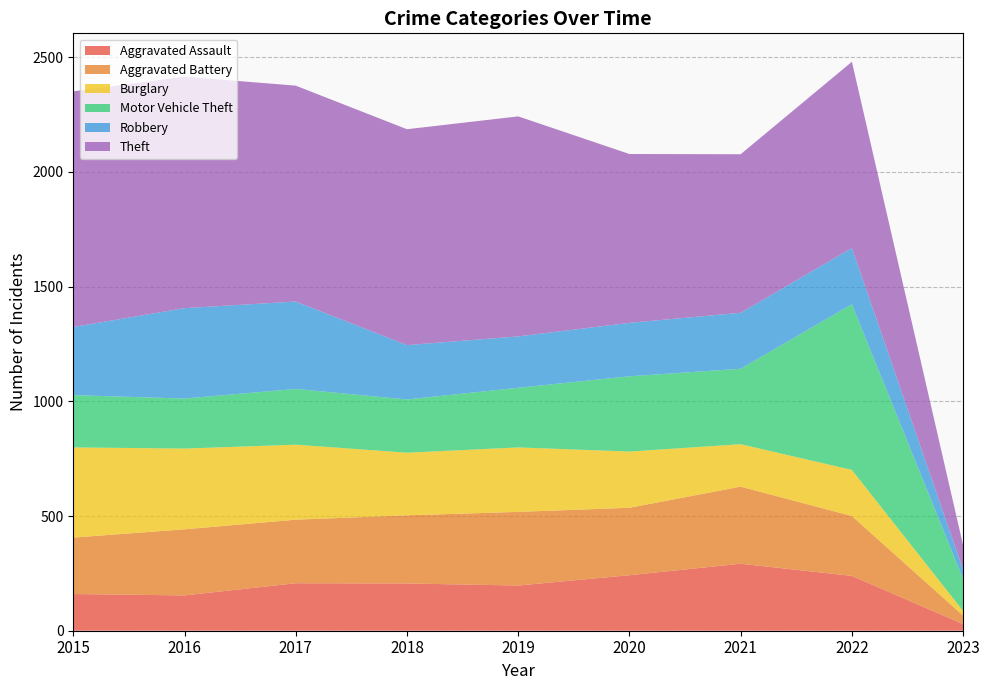

Reading right to left, what are all the values shown in this chart?

Aggravated Assault: 2023=29	2022=239	2021=292	2020=242	2019=197	2018=206	2017=207	2016=154	2015=160
Aggravated Battery: 2023=37	2022=261	2021=336	2020=294	2019=321	2018=297	2017=277	2016=288	2015=246
Burglary: 2023=20	2022=201	2021=185	2020=245	2019=281	2018=273	2017=327	2016=352	2015=393
Motor Vehicle Theft: 2023=139	2022=722	2021=329	2020=328	2019=260	2018=232	2017=243	2016=218	2015=228
Robbery: 2023=41	2022=245	2021=244	2020=233	2019=224	2018=237	2017=381	2016=394	2015=297
Theft: 2023=106	2022=812	2021=691	2020=736	2019=959	2018=941	2017=941	2016=1009	2015=1027